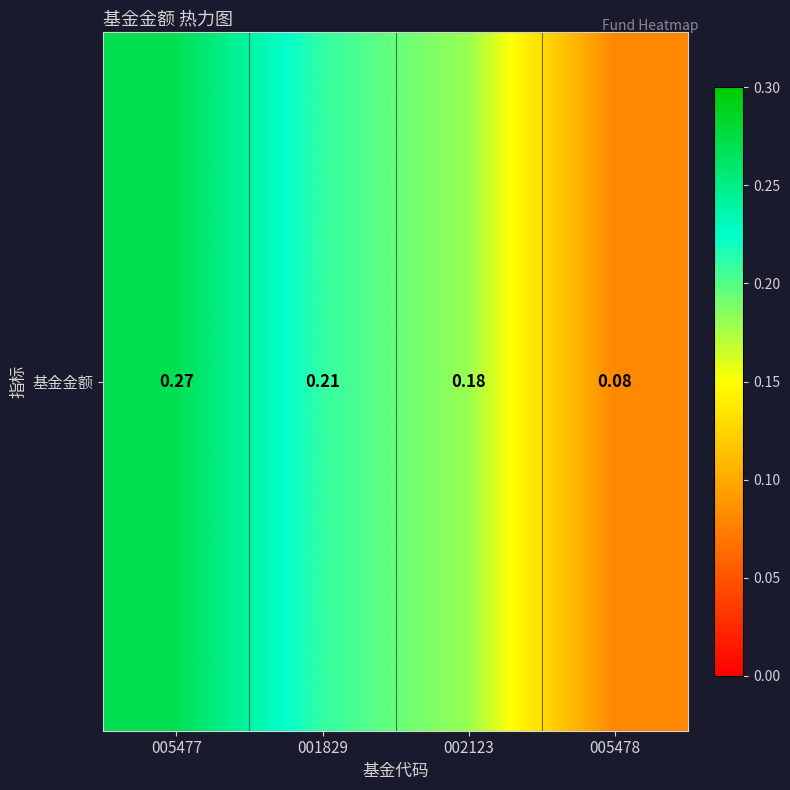

What is the minimum value shown in the chart?

0.1